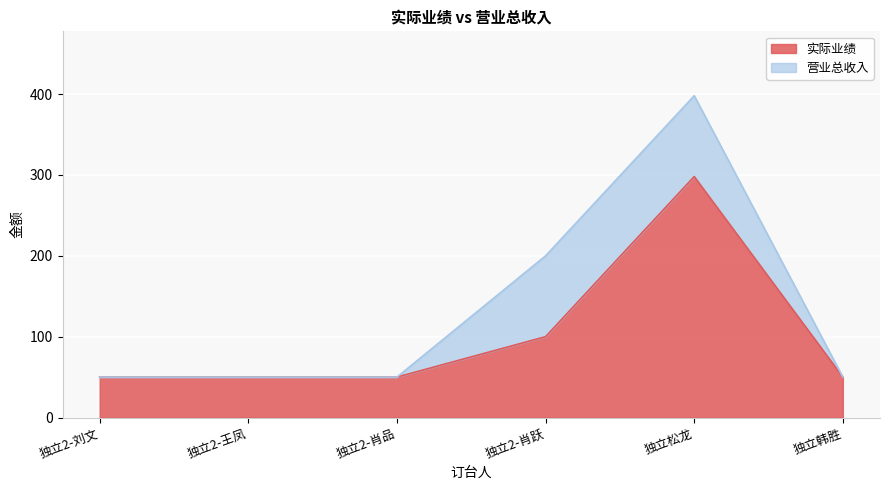

Which category has the lowest value across all series?

独立2-刘文